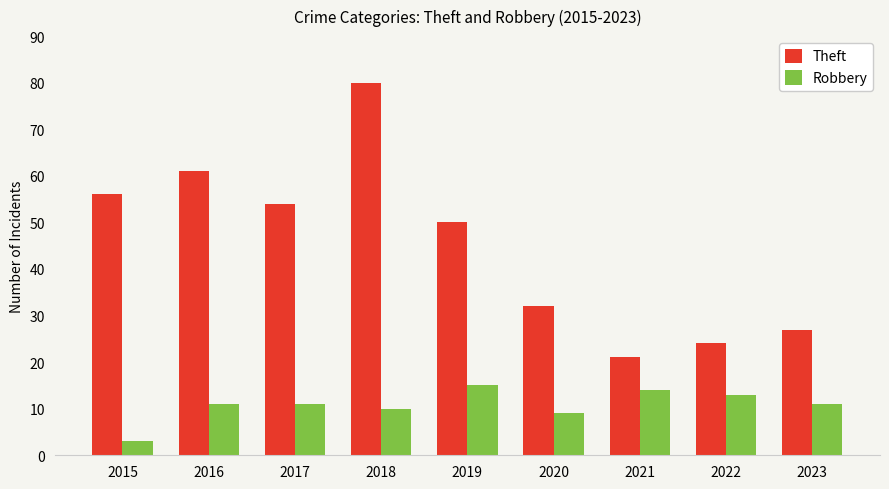

What is the total value across all series at 2016?

72